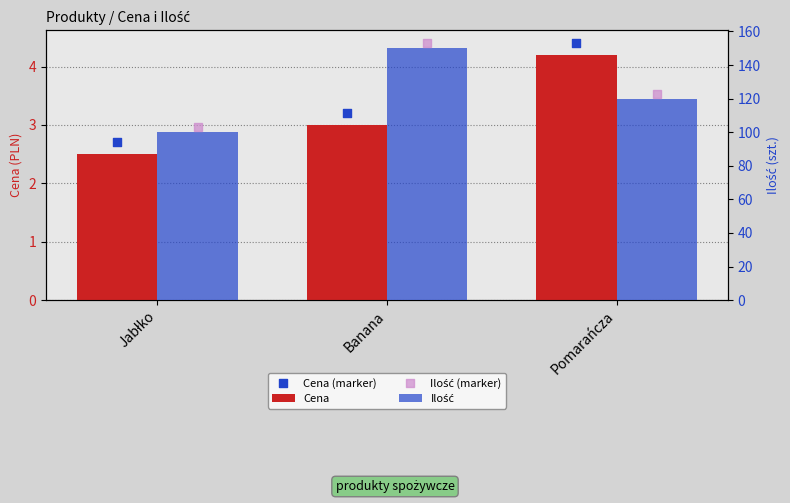

What are all the series names shown in the legend?

Cena, Cena (marker), Ilość, Ilość (marker)